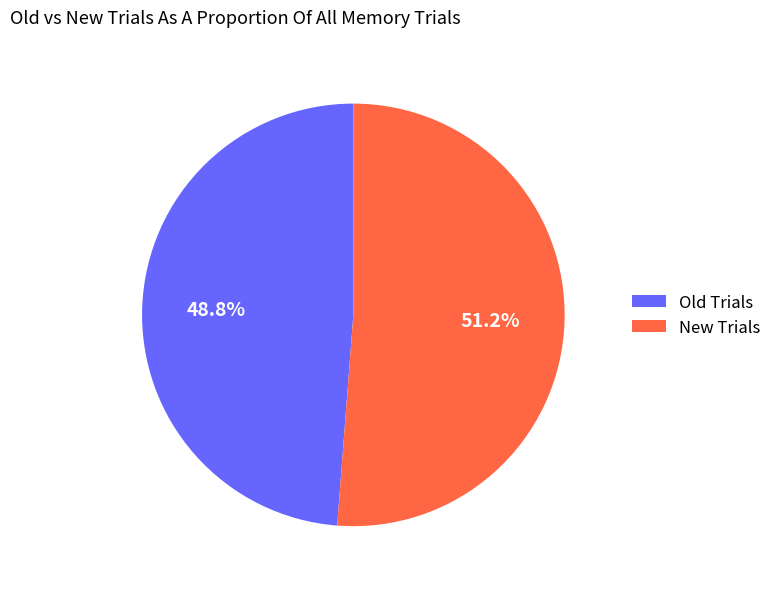

How many segments does this pie chart have?

2